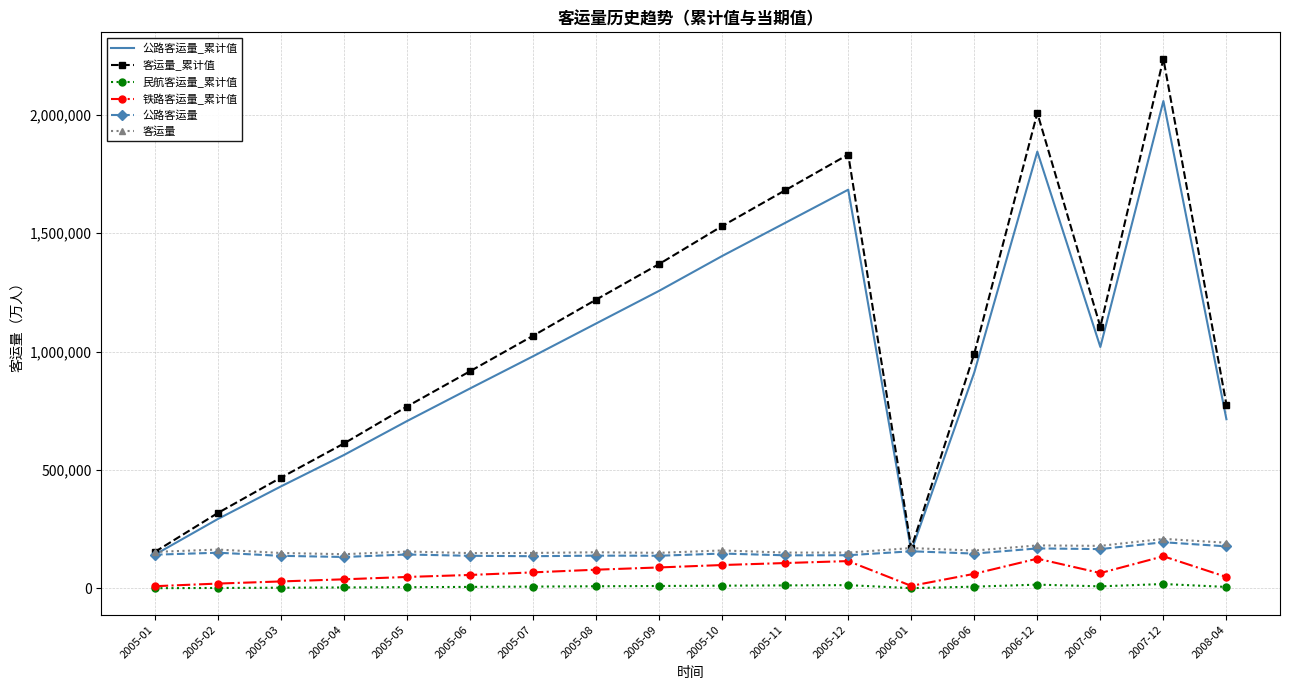

Which label corresponds to the largest value in the chart?

2007-12